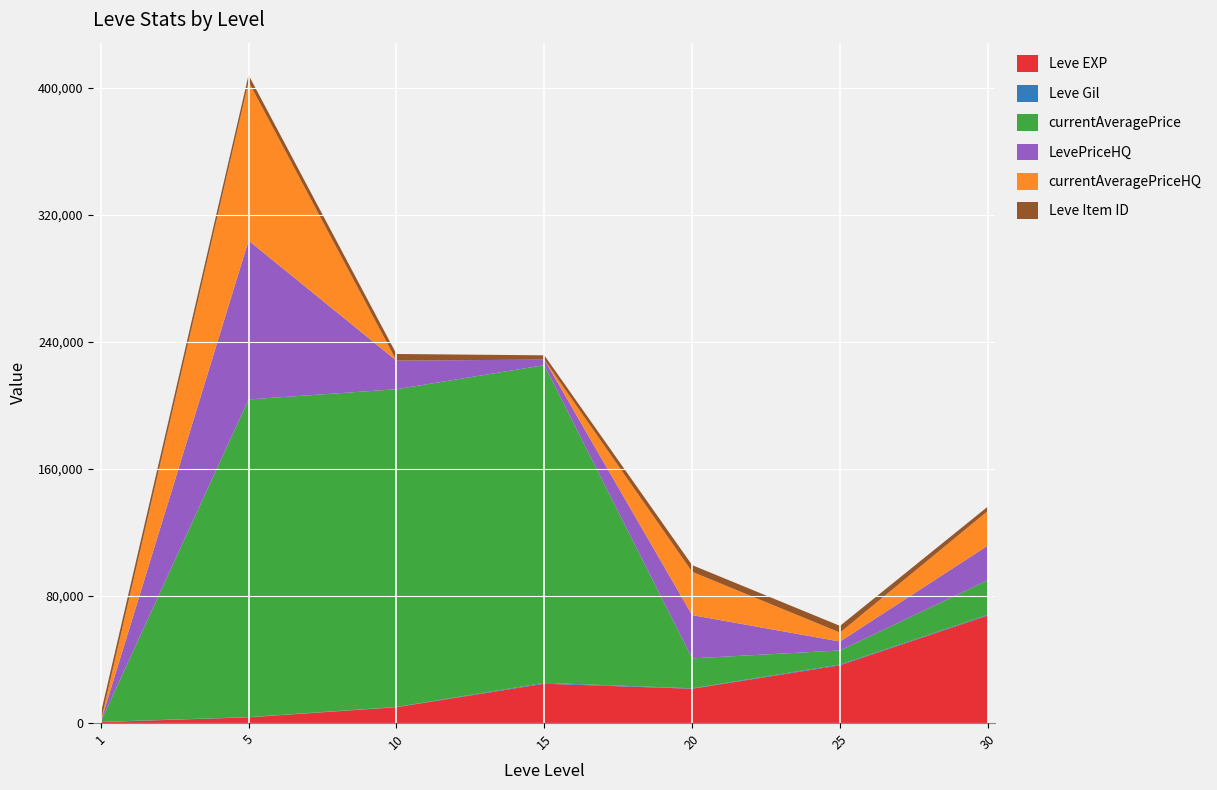

What is the maximum value for Leve EXP?

67730.0